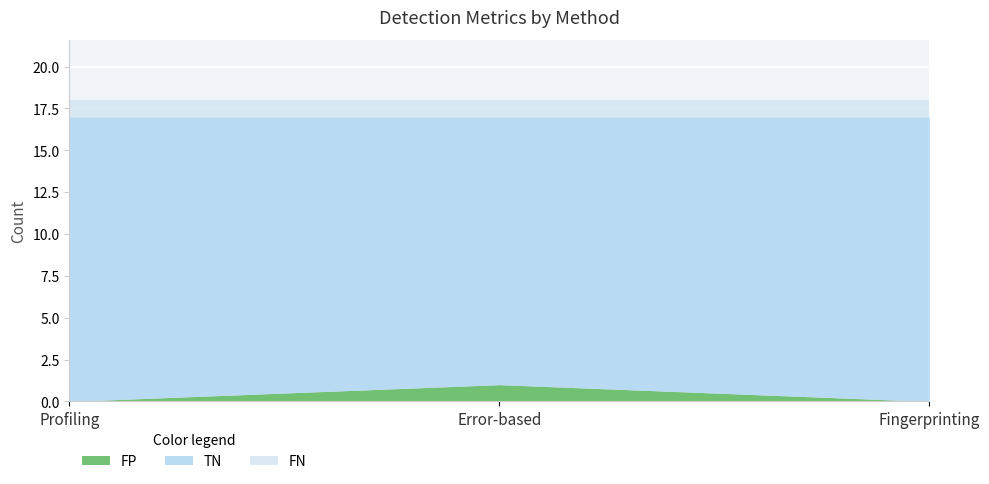

What is the difference between the maximum and minimum values in the TN series?

1.0